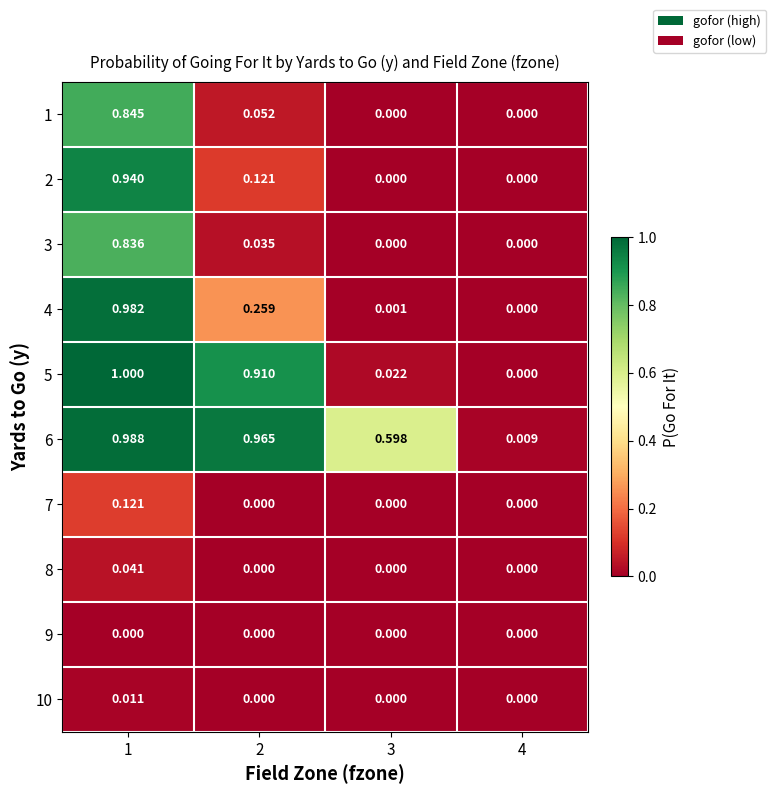

What is the maximum value shown in the chart?

1.0